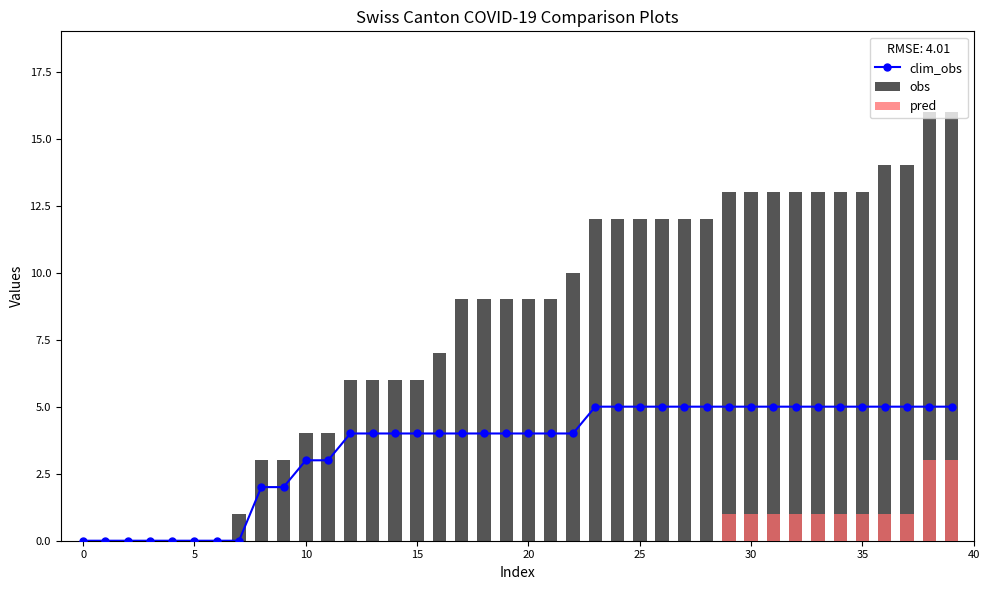

Reading left to right, transcribe all the data shown in this chart.

clim_obs: 0	0	0	0	0	0	0	0	2	2	3	3	4	4	4	4	4	4	4	4	4	4	4	5	5	5	5	5	5	5	5	5	5	5	5	5	5	5	5	5
obs: 0	0	0	0	0	0	0	1	3	3	4	4	6	6	6	6	7	9	9	9	9	9	10	12	12	12	12	12	12	13	13	13	13	13	13	13	14	14	16	16
pred: 0	0	0	0	0	0	0	0	0	0	0	0	0	0	0	0	0	0	0	0	0	0	0	0	0	0	0	0	0	1	1	1	1	1	1	1	1	1	3	3